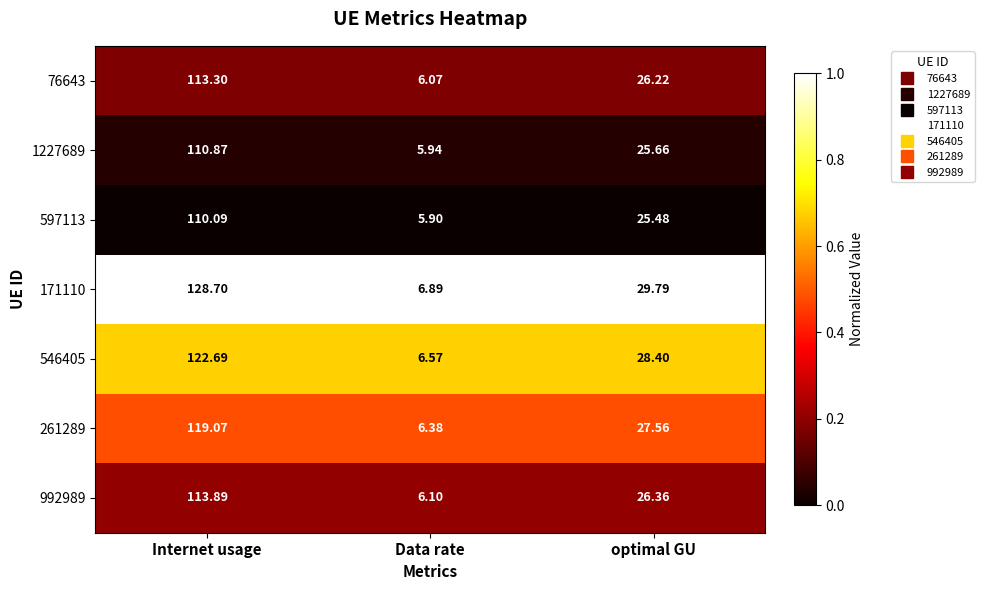

At which label is 171110 closest to 67?

optimal GU